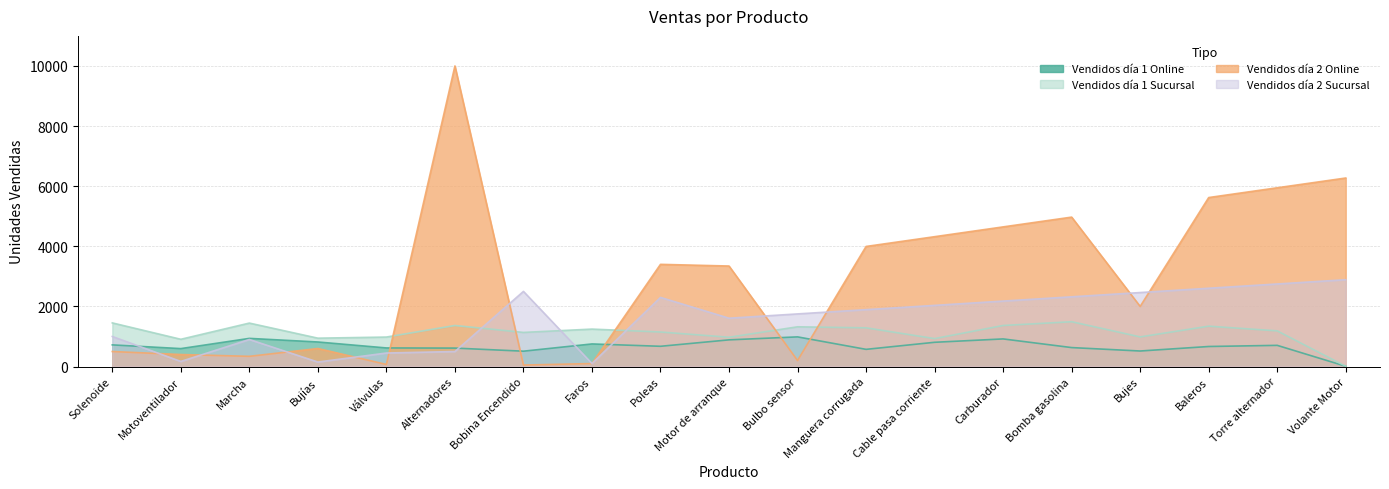

The Vendidos día 1 Online series shows 705 at Torre alternador. True or false?

True